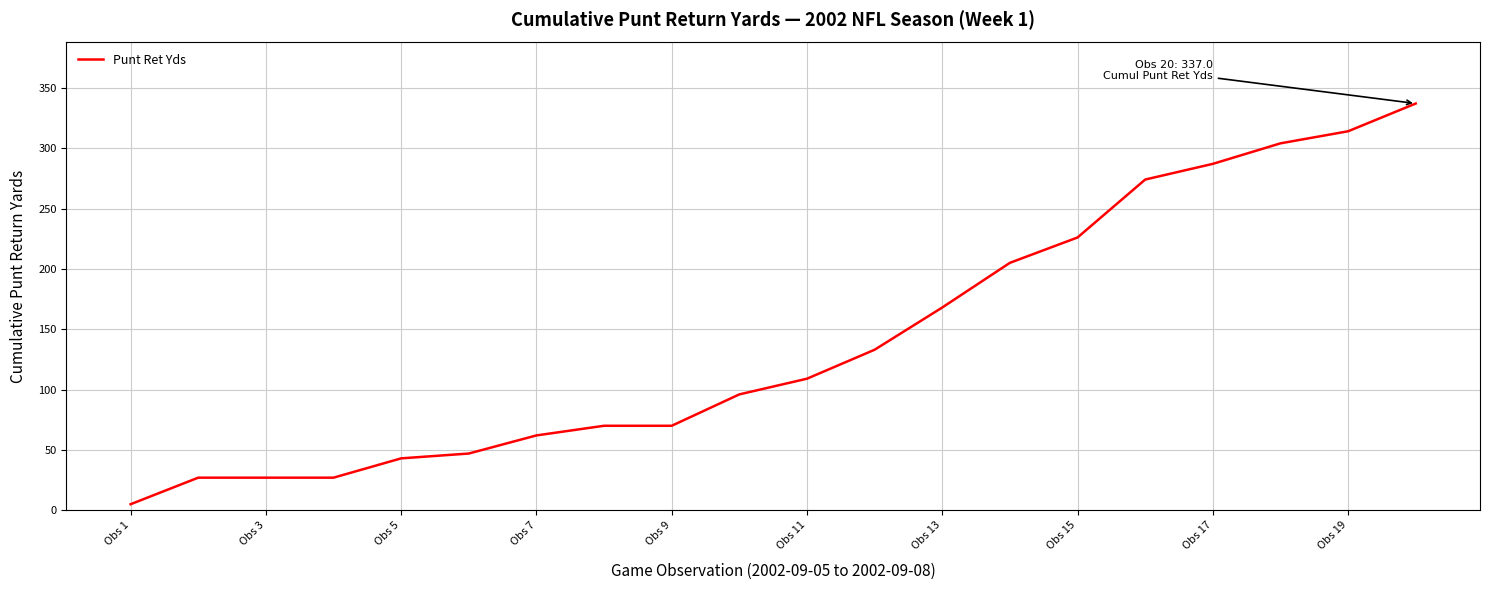

How many categories are shown in the chart?

20